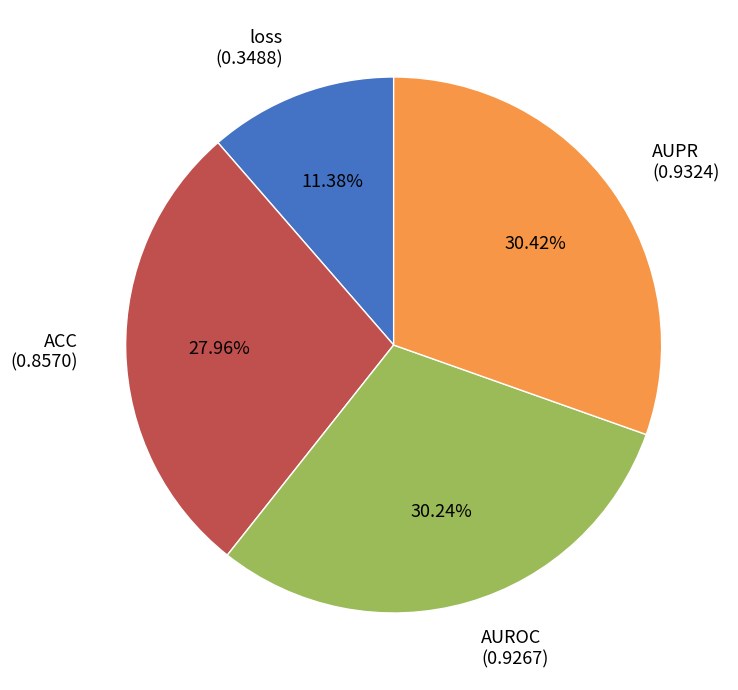

True or false: ACC accounts for 14% of the total.

False